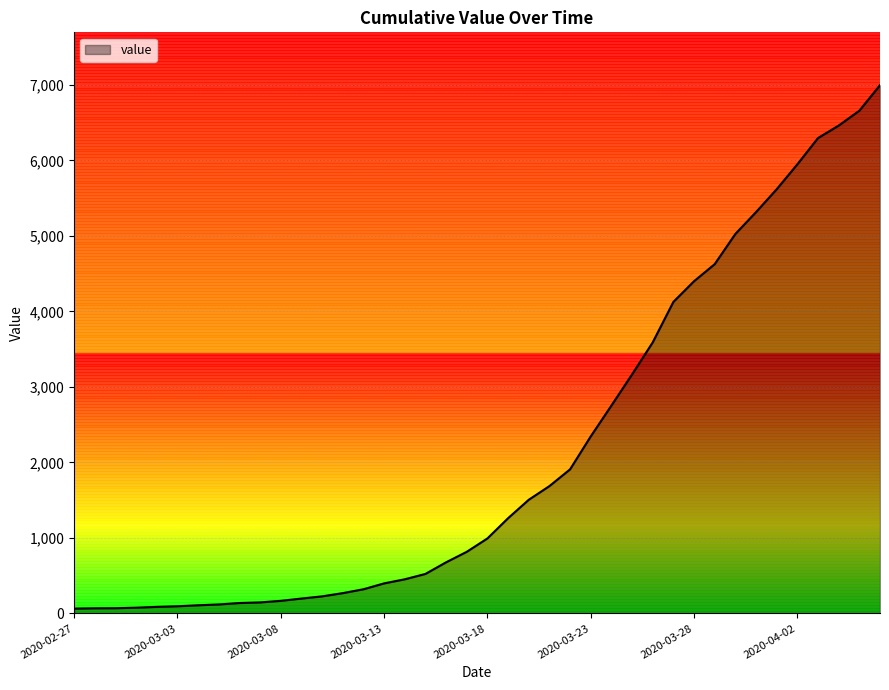

What is the maximum value shown in the chart?

6995